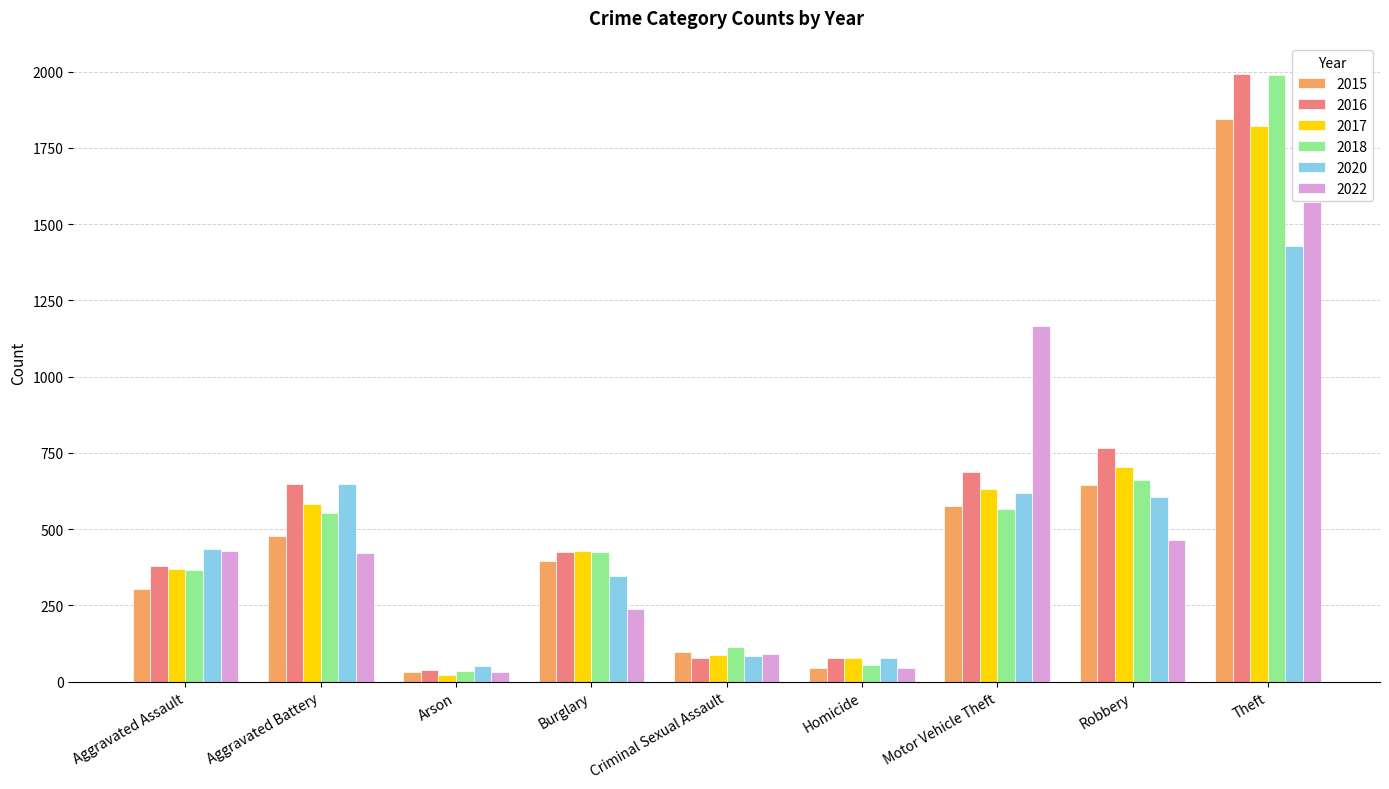

What position from the left is Theft?

9